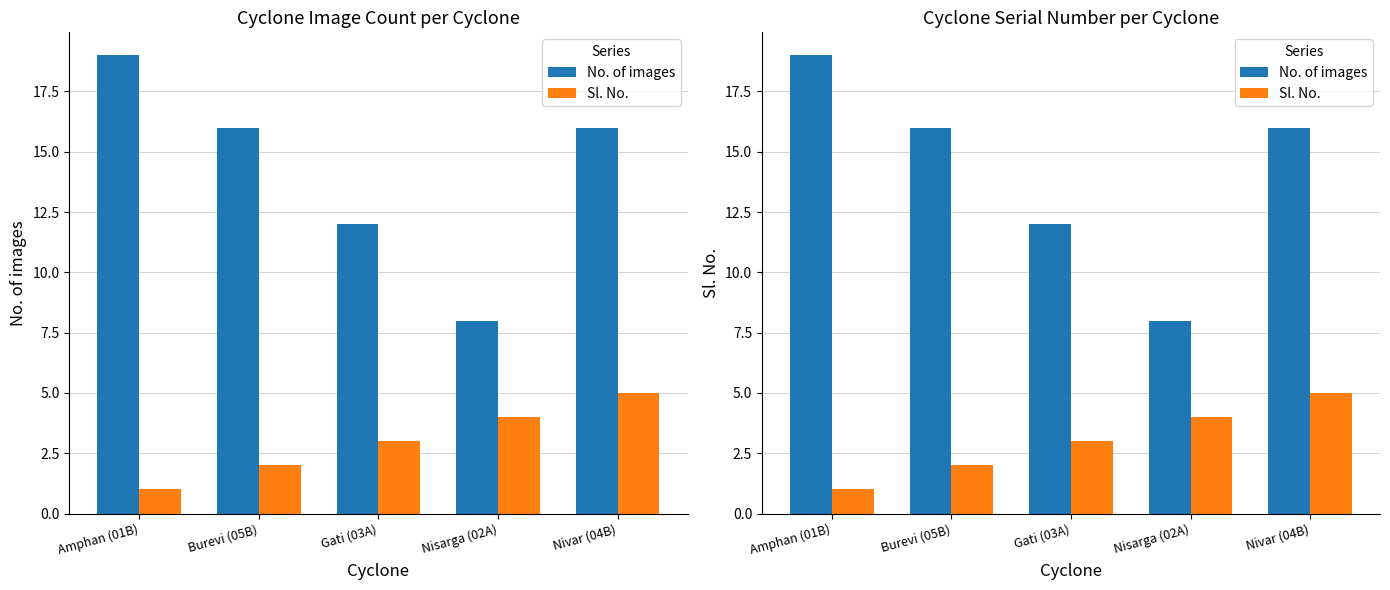

At how many categories does at least one series exceed 16?

1